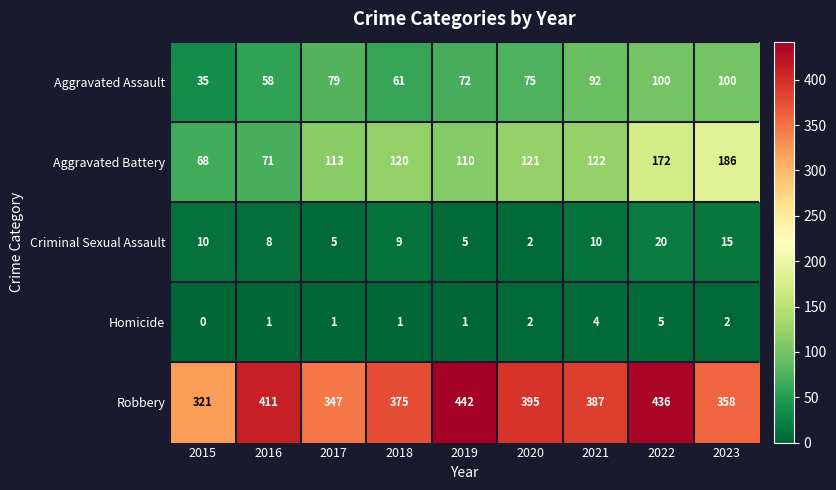

What is the sum of all Criminal Sexual Assault values?

84